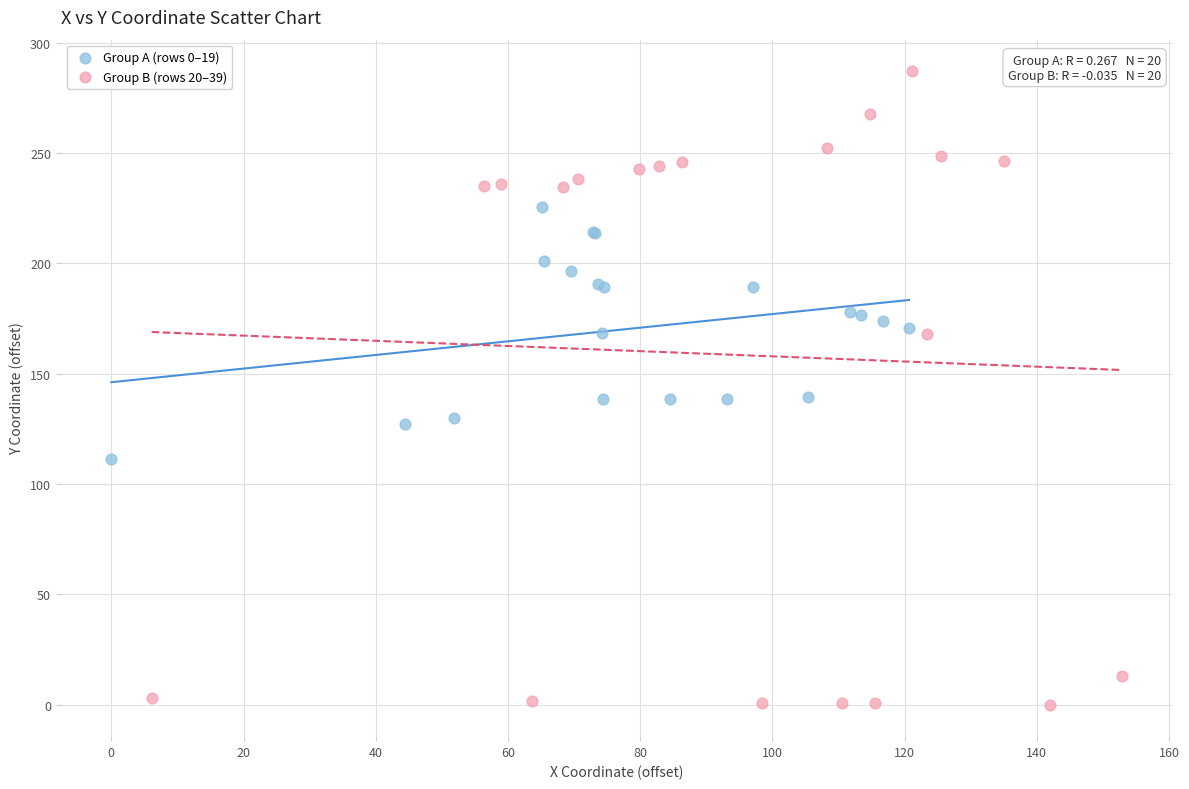

Which series has the largest Y range (max minus min)?

Group B (rows 20–39)